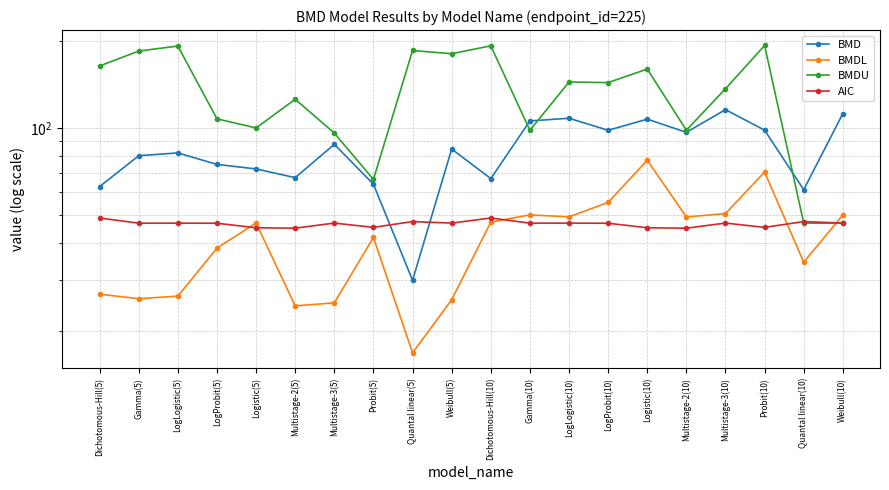

Reading right to left, what are all the values shown in this chart?

BMD: 112.1	61.3	98.3	115.7	96.6	107.2	98.2	108.0	105.8	66.9	84.6	29.8	64.0	87.8	67.4	72.2	74.9	82.0	80.2	62.8
BMDL: 50.1	34.4	70.5	50.7	49.3	77.4	55.4	49.4	50.2	47.3	25.6	16.8	41.9	24.9	24.3	47.0	38.5	26.3	25.8	26.7
BMDU: 47.0	47.0	192.6	136.5	98.3	159.7	143.4	144.1	98.2	192.0	180.4	185.0	66.5	96.0	125.6	100.0	107.5	191.7	184.2	163.7
AIC: 47.0	47.6	45.4	47.0	45.1	45.3	46.9	47.0	47.0	48.9	47.0	47.6	45.4	47.0	45.1	45.3	46.9	47.0	47.0	48.9